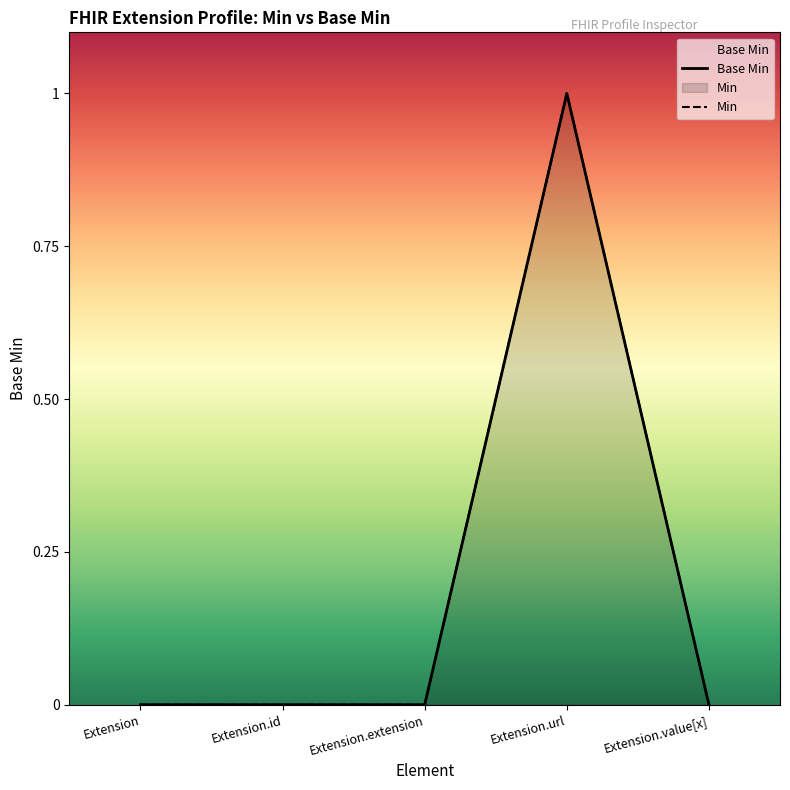

Between Extension and Extension.extension, which is larger?

Extension